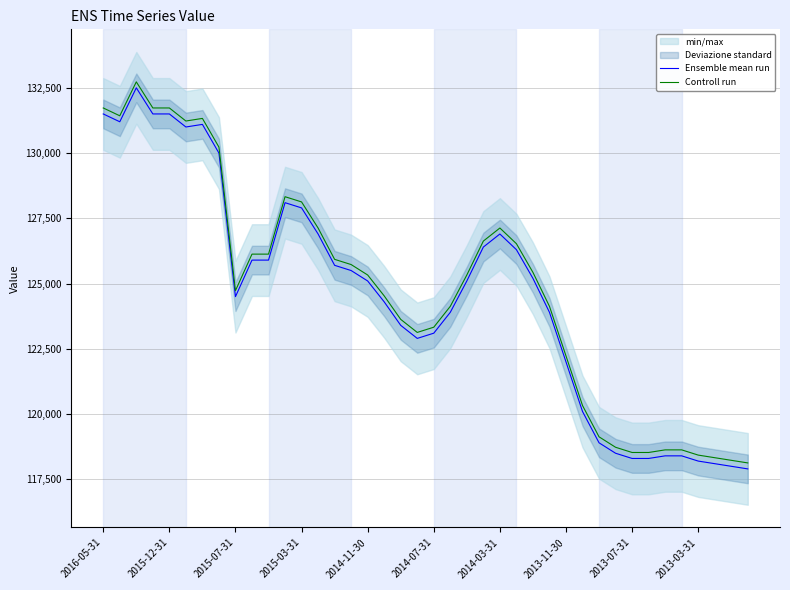

Which series changed the most between 10 and 39?

Ensemble mean run